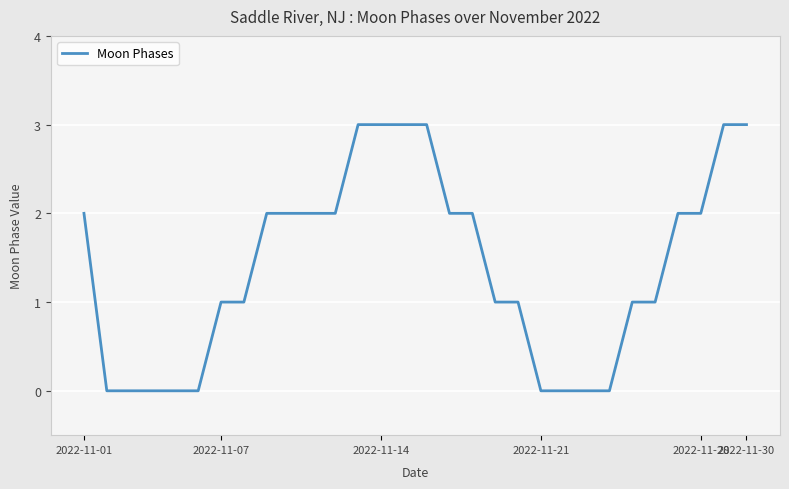

What is the difference between the maximum and minimum values?

3